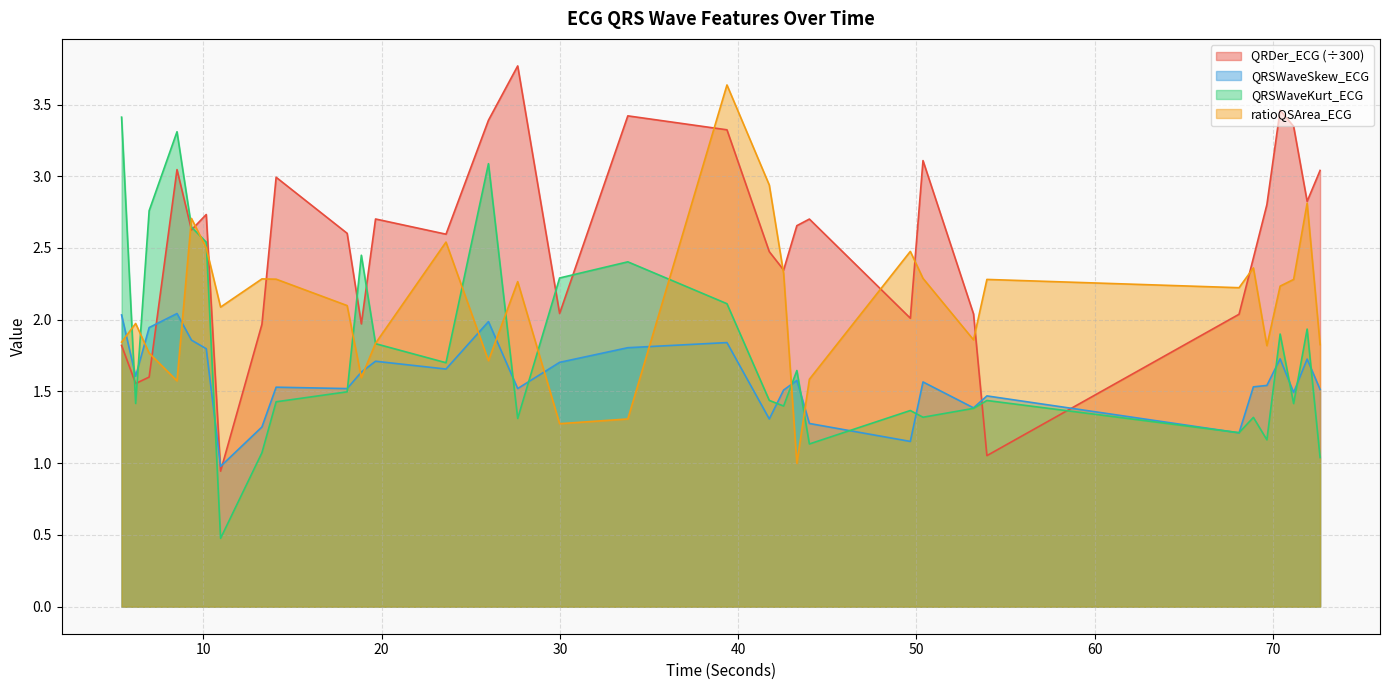

Is the value of QRSWaveSkew_ECG at 13.28125 greater than the value of QRDer_ECG at 69.671875?

No